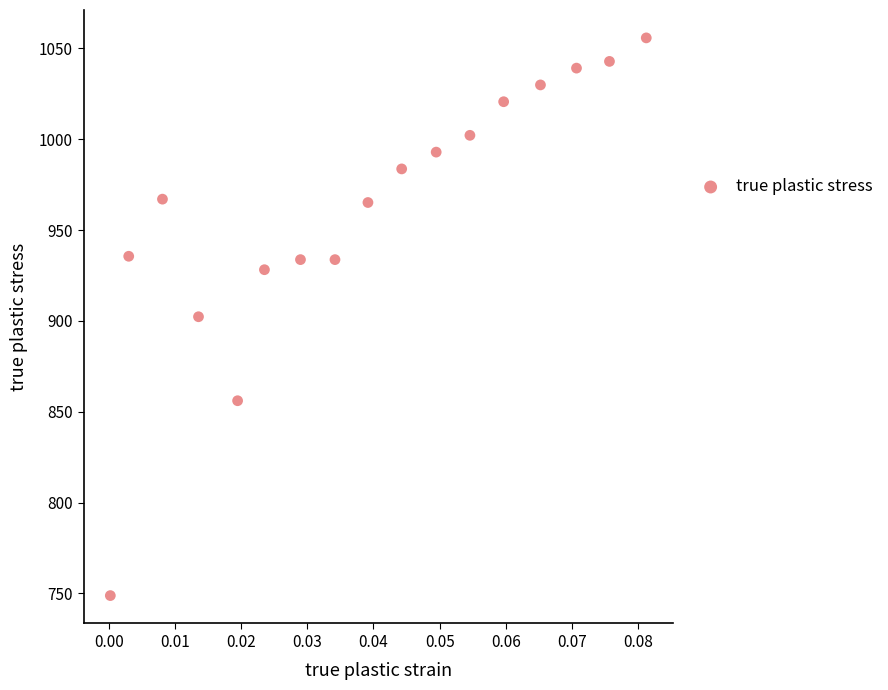

What is the range of Y values (max minus min)?

306.9